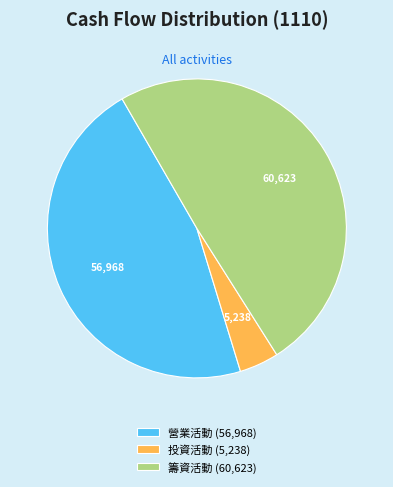

Between 營業活動 (56,968) and 籌資活動 (60,623), which is larger?

籌資活動 (60,623)